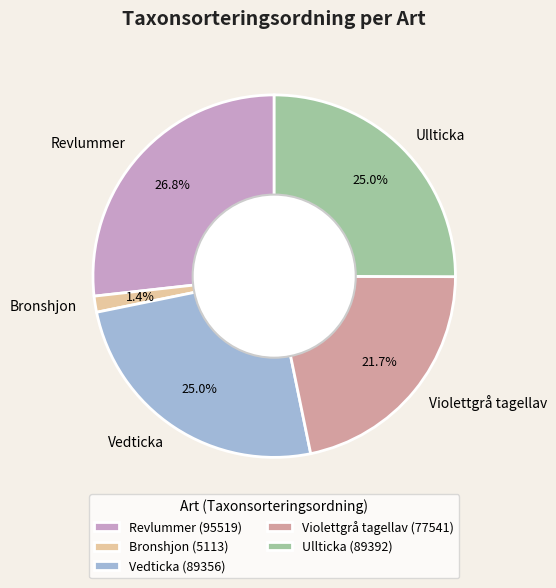

True or false: Bronshjon accounts for 7% of the total.

False